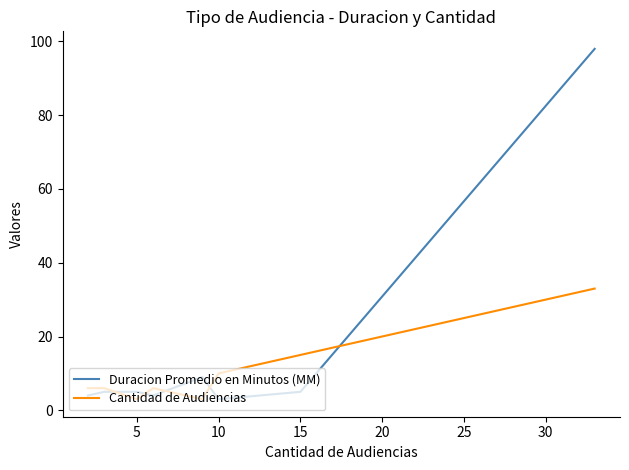

True or false: Duracion Promedio en Minutos (MM) and Cantidad de Audiencias cross at least once.

True